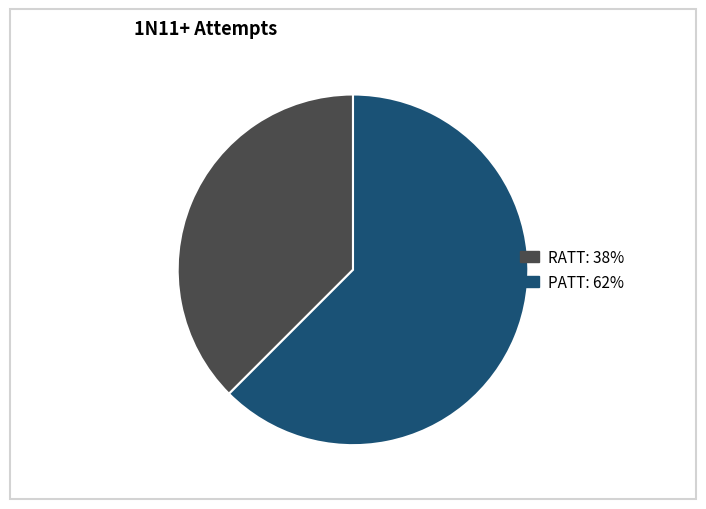

Does PATT account for over 50% of the chart?

Yes